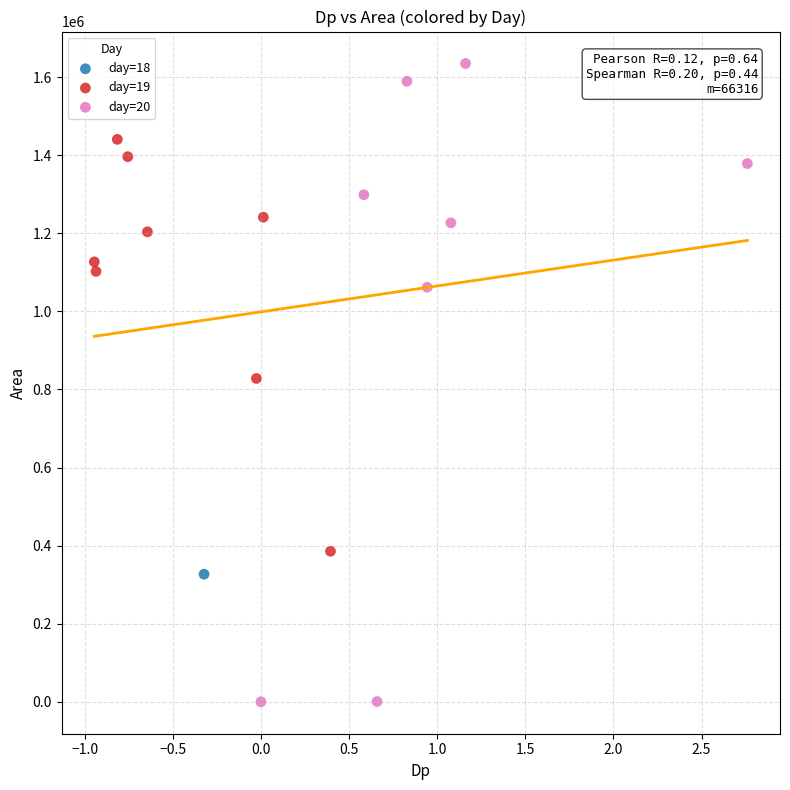

What are all the series names shown in the legend?

day=18, day=19, day=20